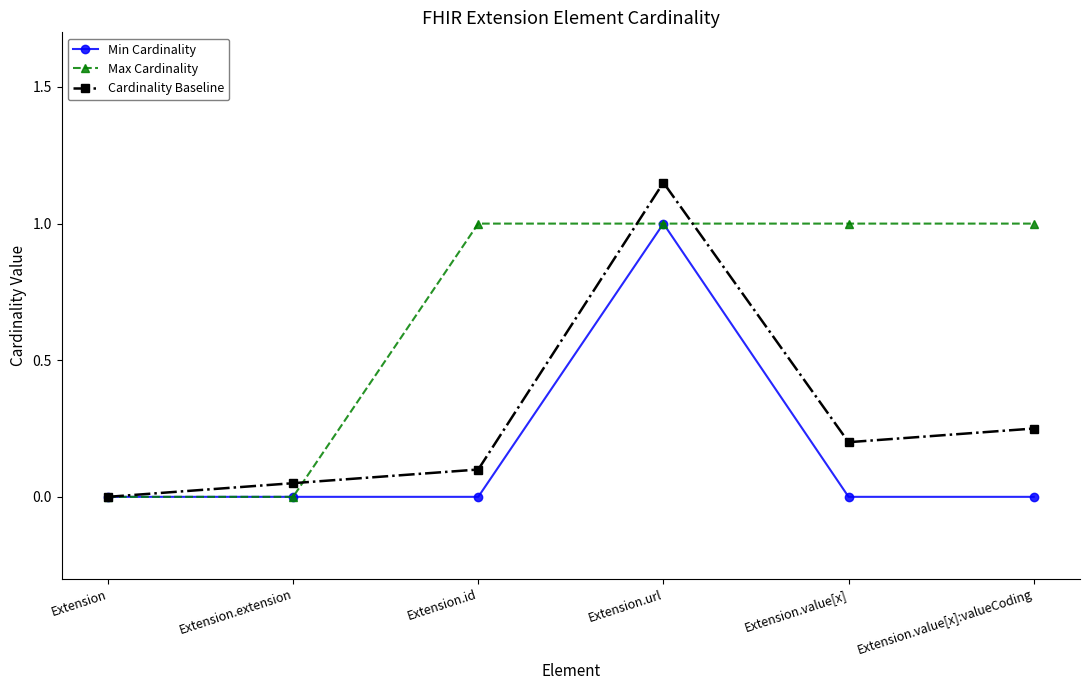

How many data points does each series have?

6